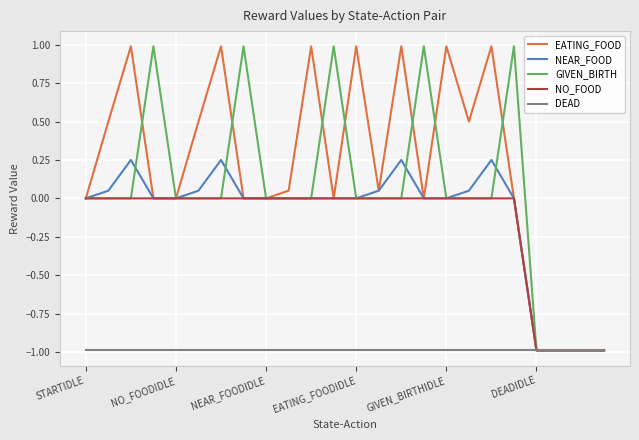

Which series has the largest total across all categories?

EATING_FOOD